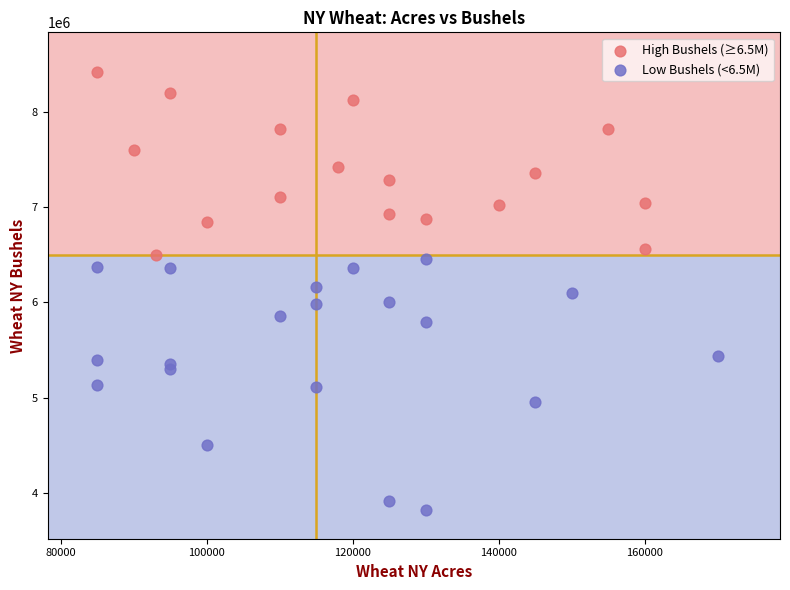

Which series reaches the maximum Y coordinate?

High Bushels (≥6.5M)